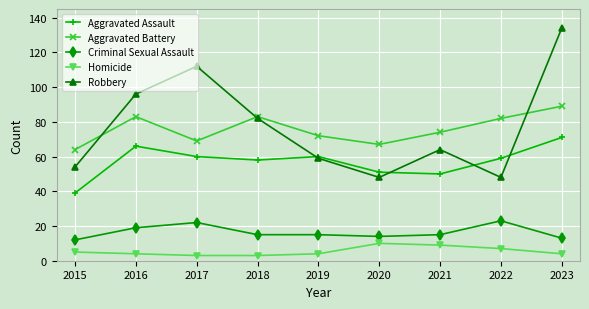

Reading left to right, extract all data points from this chart.

Aggravated Assault: 2015=39	2016=66	2017=60	2018=58	2019=60	2020=51	2021=50	2022=59	2023=71
Aggravated Battery: 2015=64	2016=83	2017=69	2018=83	2019=72	2020=67	2021=74	2022=82	2023=89
Criminal Sexual Assault: 2015=12	2016=19	2017=22	2018=15	2019=15	2020=14	2021=15	2022=23	2023=13
Homicide: 2015=5	2016=4	2017=3	2018=3	2019=4	2020=10	2021=9	2022=7	2023=4
Robbery: 2015=54	2016=96	2017=112	2018=82	2019=59	2020=48	2021=64	2022=48	2023=134